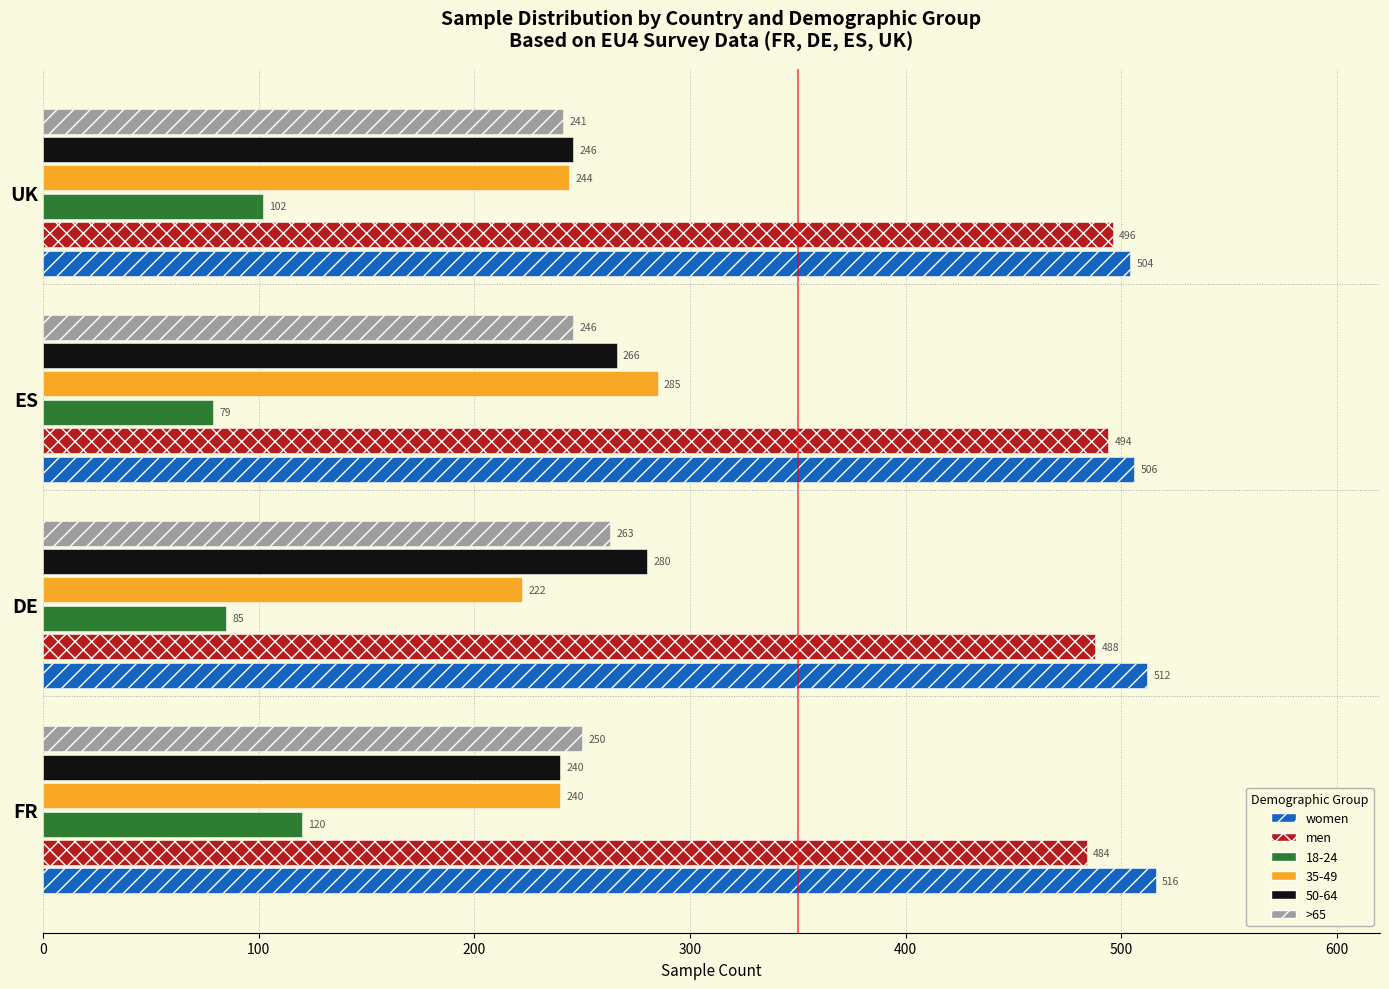

Is the value of >65 at UK greater than the value of men at FR?

No